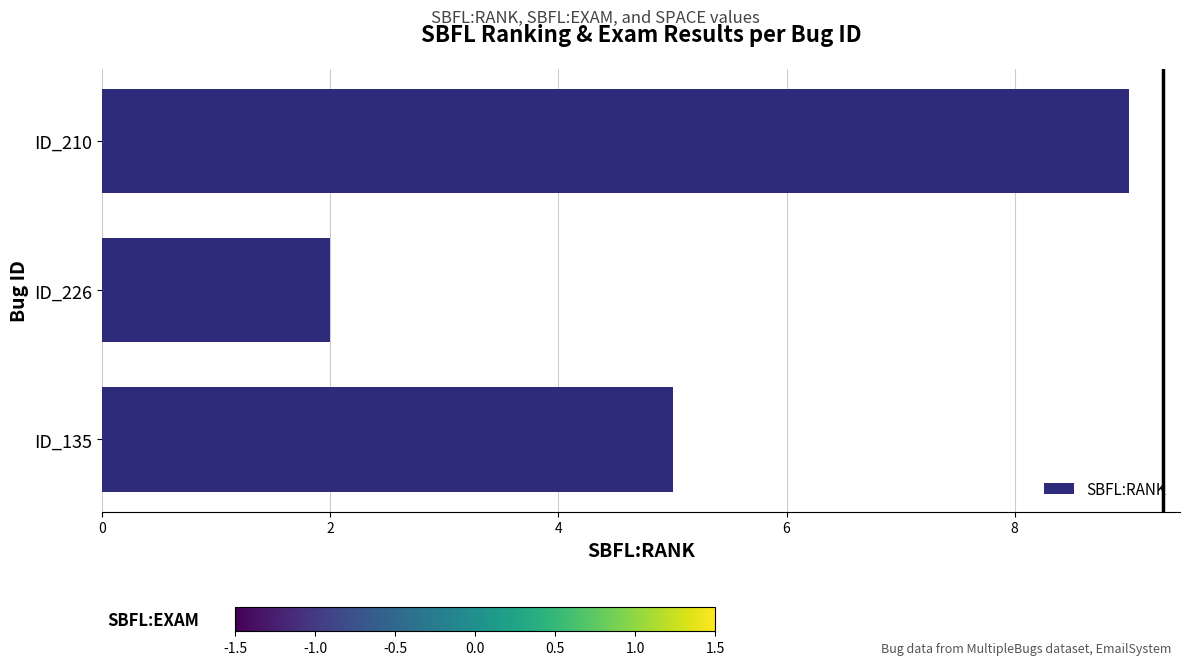

What is the maximum value shown in the chart?

9